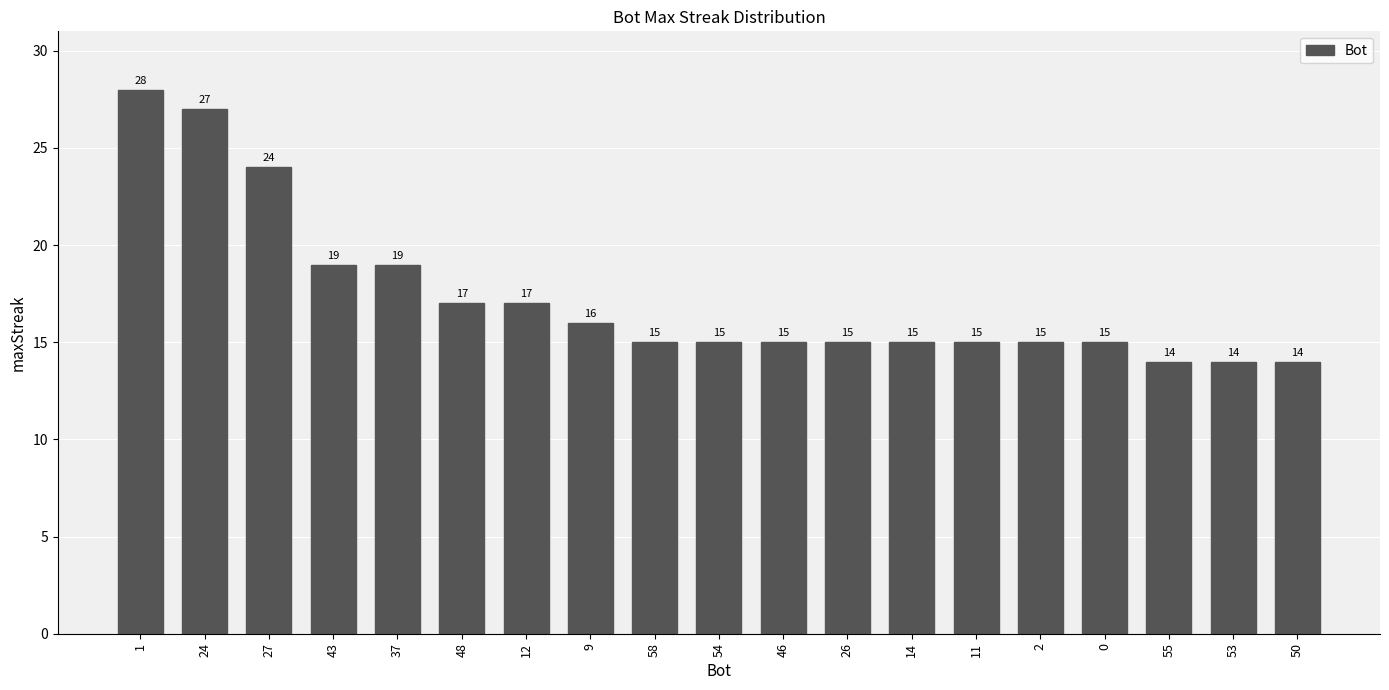

What is the change in value from 24 to 53?

-13